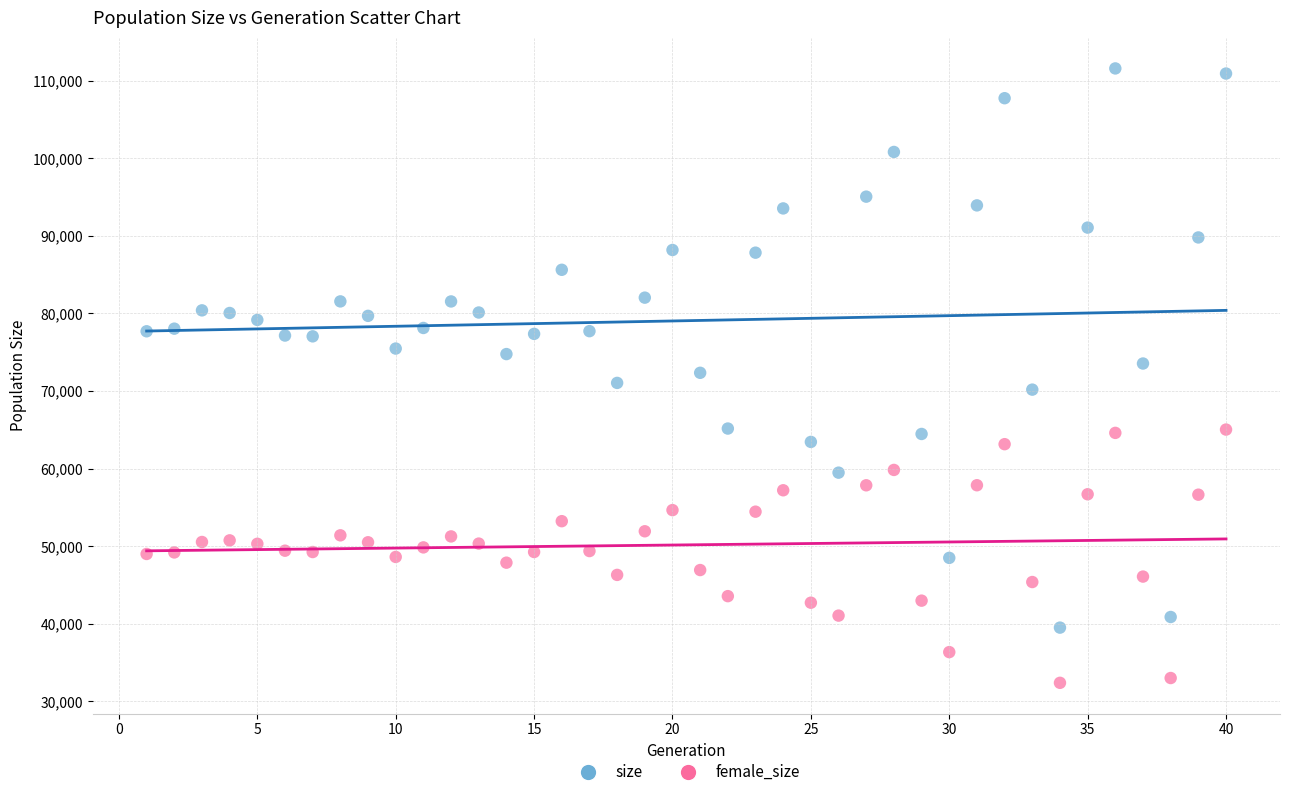

Across all data points, what is the range of X values (max minus min)?

39